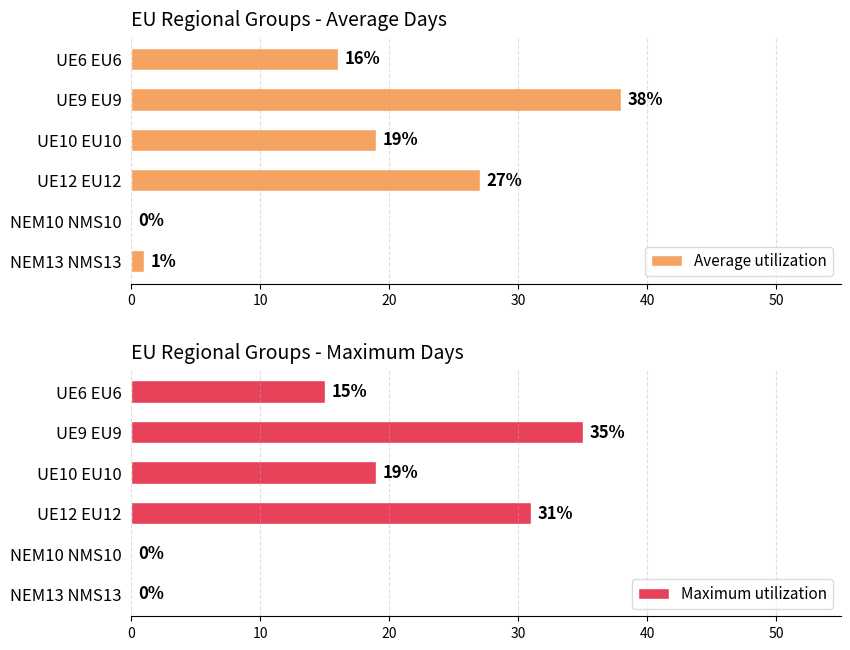

How many categories are shown in the chart?

6